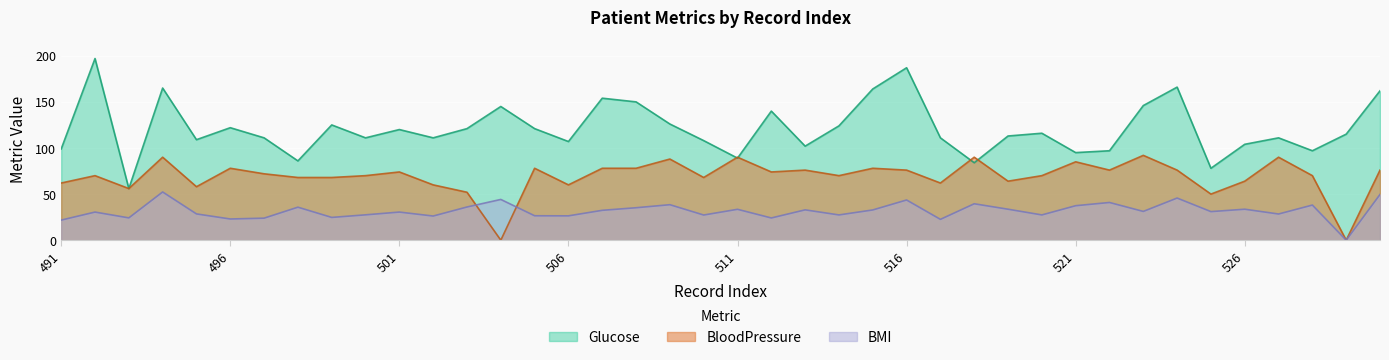

True or false: BMI has a value of 27.4 at 514.

True